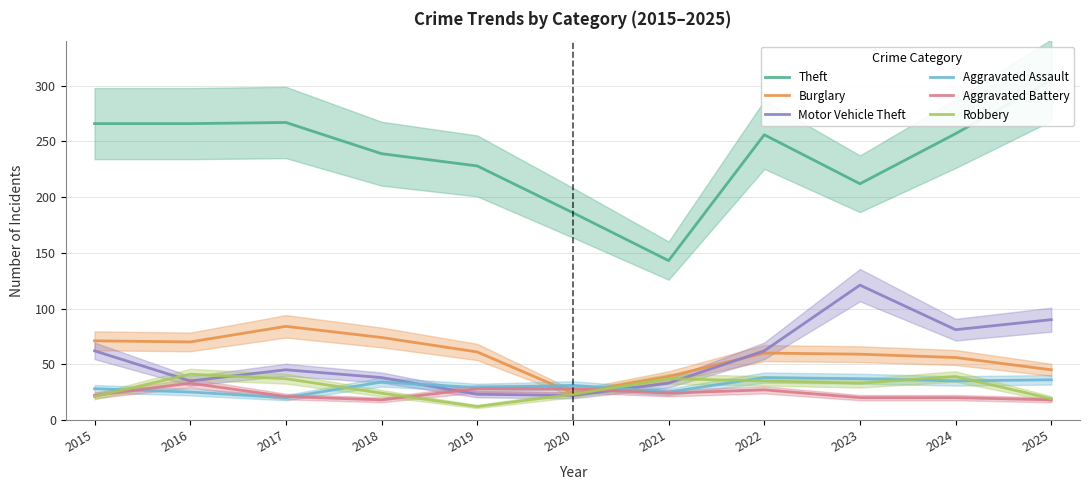

Rank the categories by Burglary value from lowest to highest.

2020, 2021, 2025, 2024, 2023, 2022, 2019, 2016, 2015, 2018, 2017